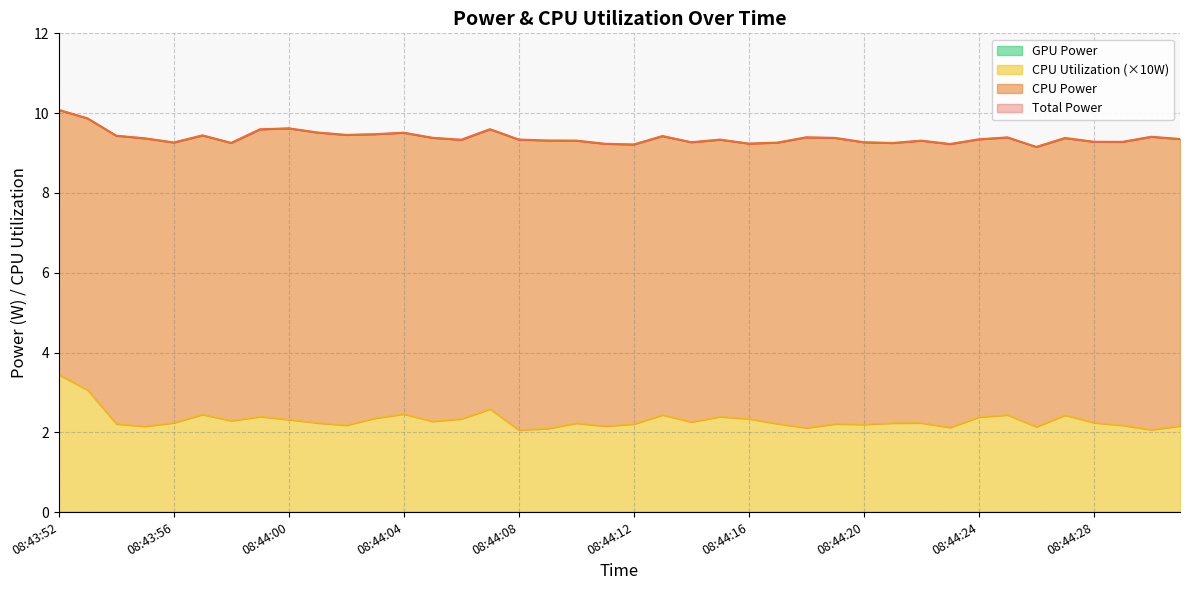

Between 08:43:59 and 08:44:12, which series saw the biggest shift?

Total Power